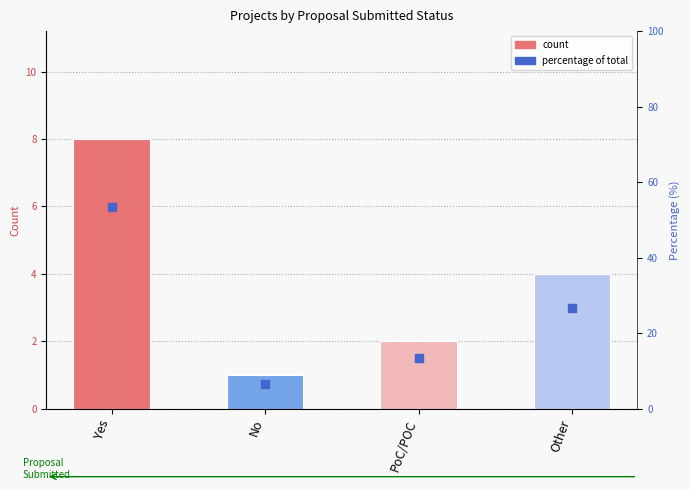

Approximately how many times larger is the value at Other compared to PoC/POC?

2.0